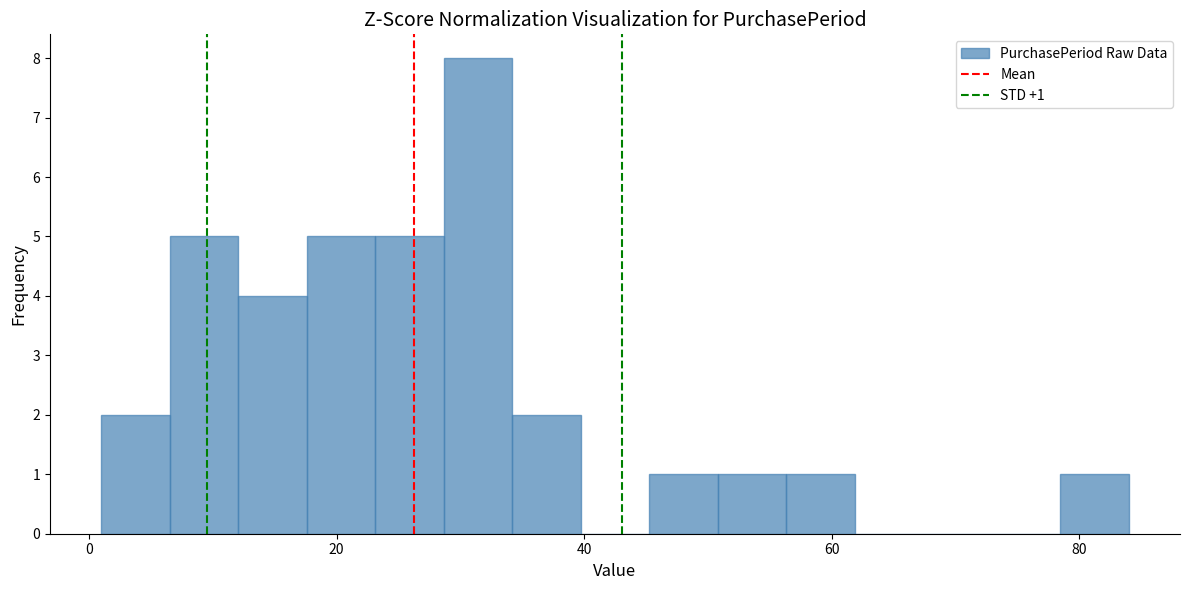

Read against the x-axis, roughly where is the centre of the tallest bar?

32